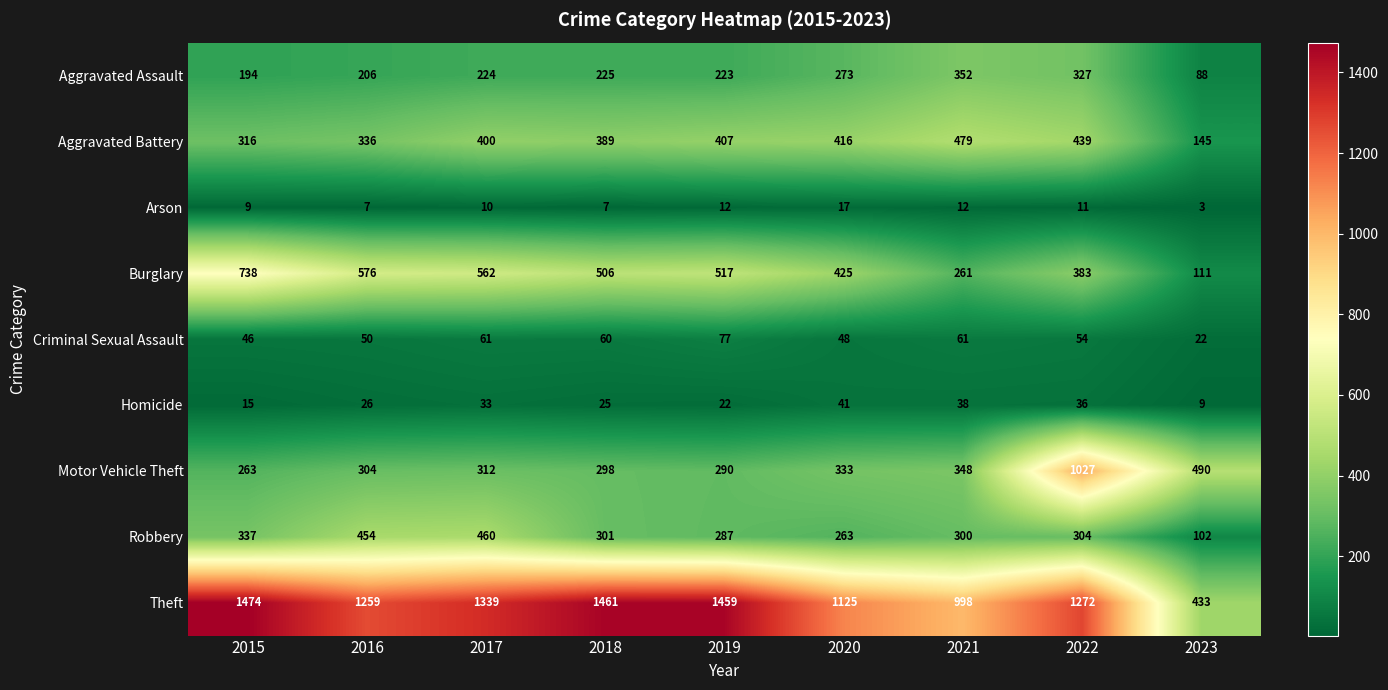

What is the difference between the Criminal Sexual Assault values at 2021 and 2020?

13